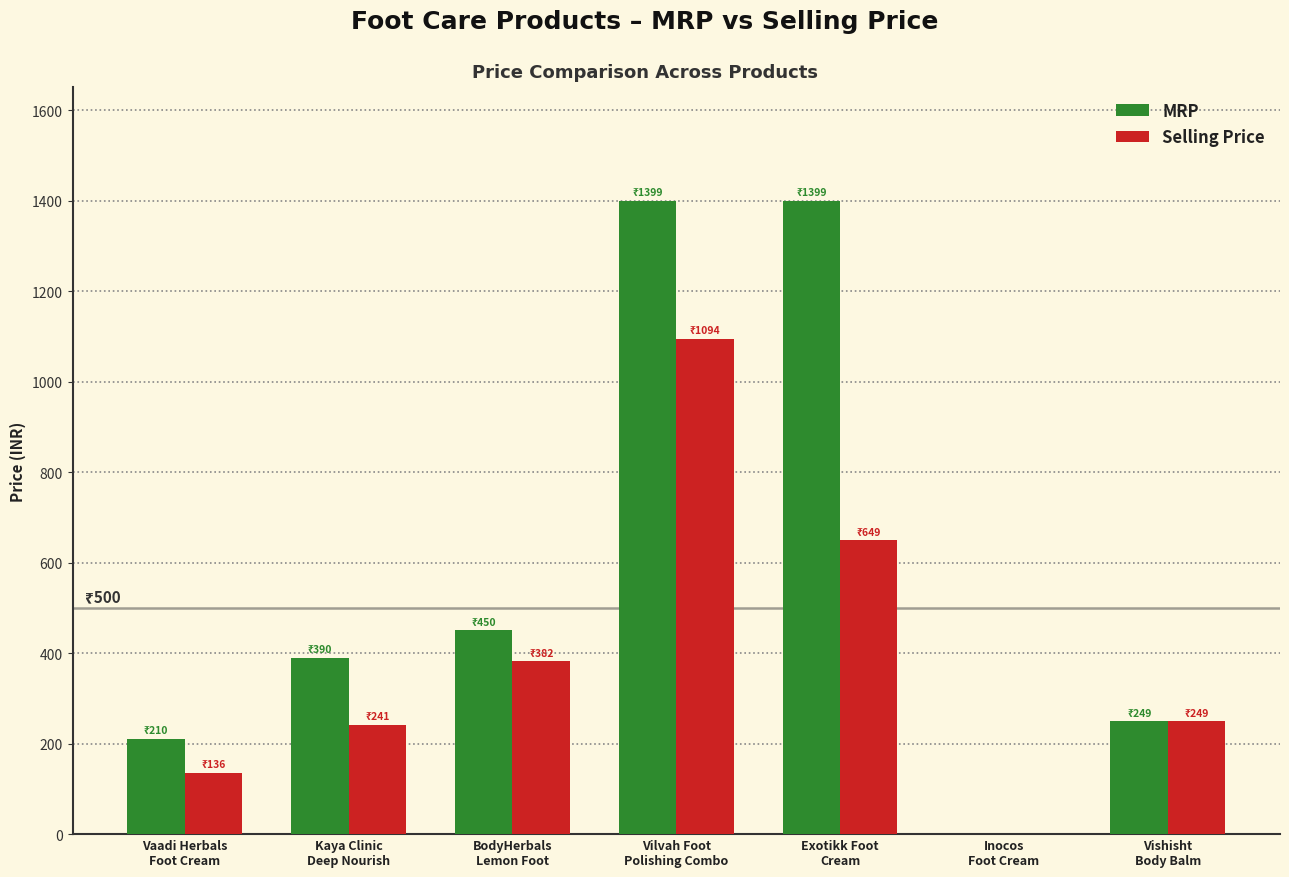

Are the bars horizontal?

No